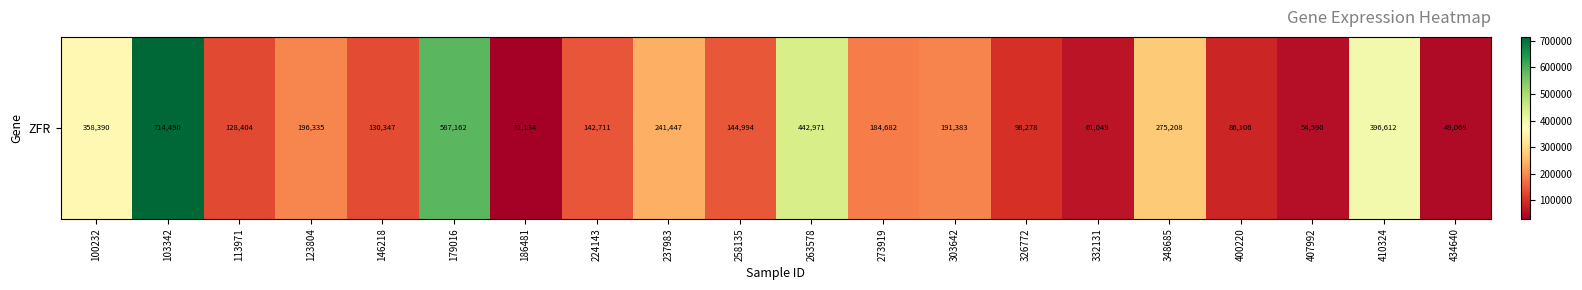

List the labels in order of value, largest first.

103342, 179016, 263578, 410324, 100232, 348685, 237983, 123804, 303642, 273919, 258135, 224143, 146218, 113971, 326772, 400220, 332131, 407992, 434640, 186481